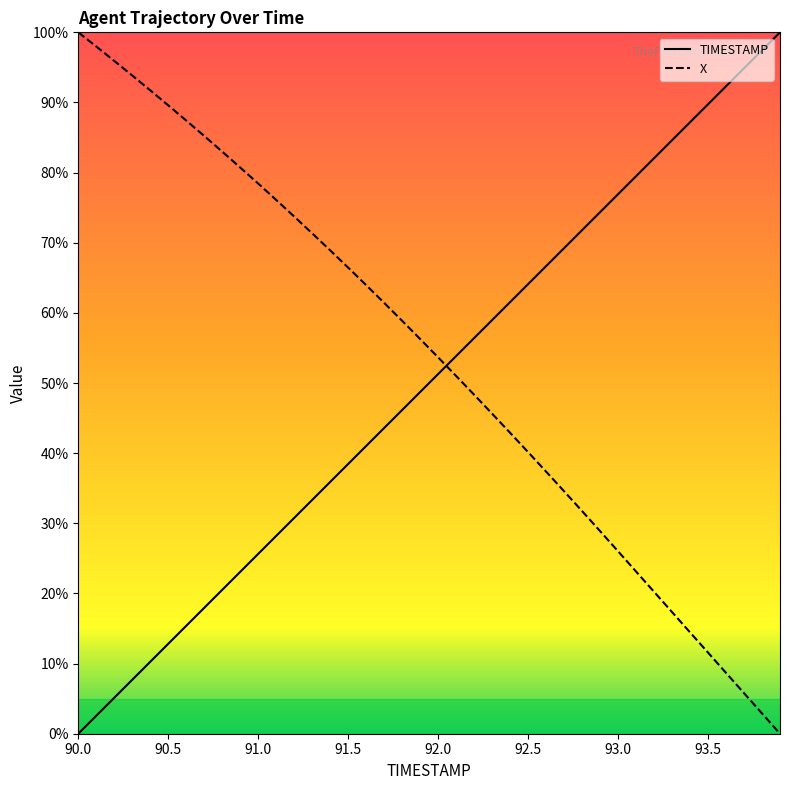

Reading left to right, extract all data points from this chart.

TIMESTAMP: 0.0	2.6	5.1	7.7	10.3	12.8	15.4	17.9	20.5	23.1	25.6	28.2	30.8	33.3	35.9	38.5	41.0	43.6	46.2	48.7	51.3	53.8	56.4	59.0	61.5	64.1	66.7	69.2	71.8	74.4	76.9	79.5	82.1	84.6	87.2	89.7	92.3	94.9	97.4	100.0
X: 100.0	98.0	95.9	93.8	91.7	89.6	87.4	85.2	83.0	80.7	78.4	76.1	73.7	71.3	68.9	66.5	64.0	61.4	58.9	56.3	53.7	51.0	48.3	45.6	42.9	40.1	37.4	34.6	31.7	28.9	26.0	23.1	20.2	17.3	14.5	11.6	8.7	5.8	2.9	0.0